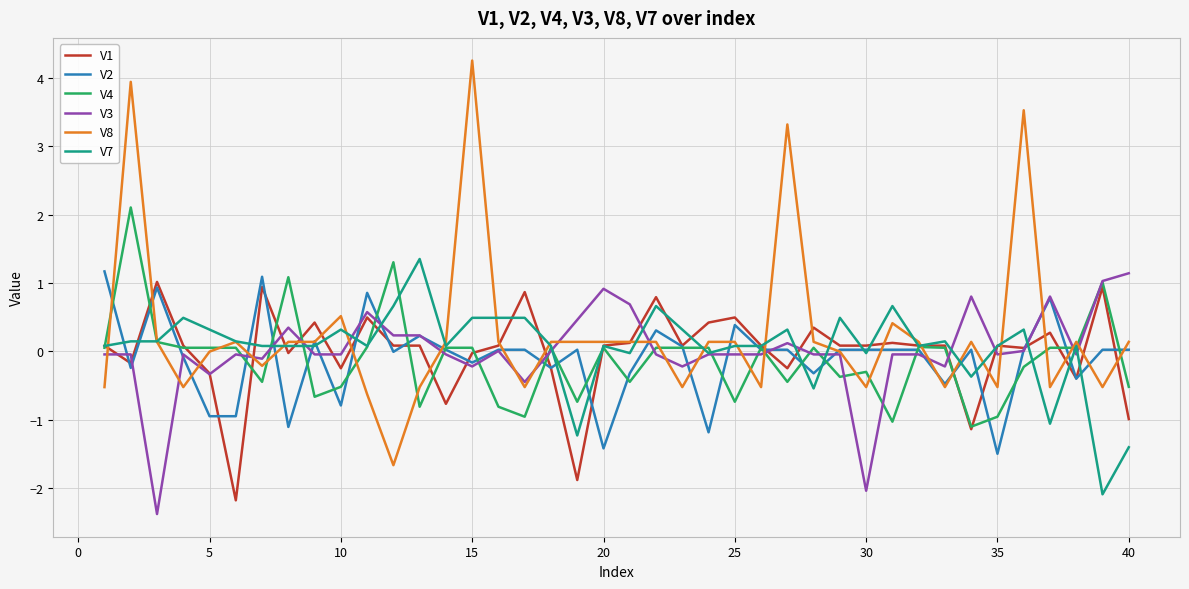

What is the highest value of the V8 series?

4.3